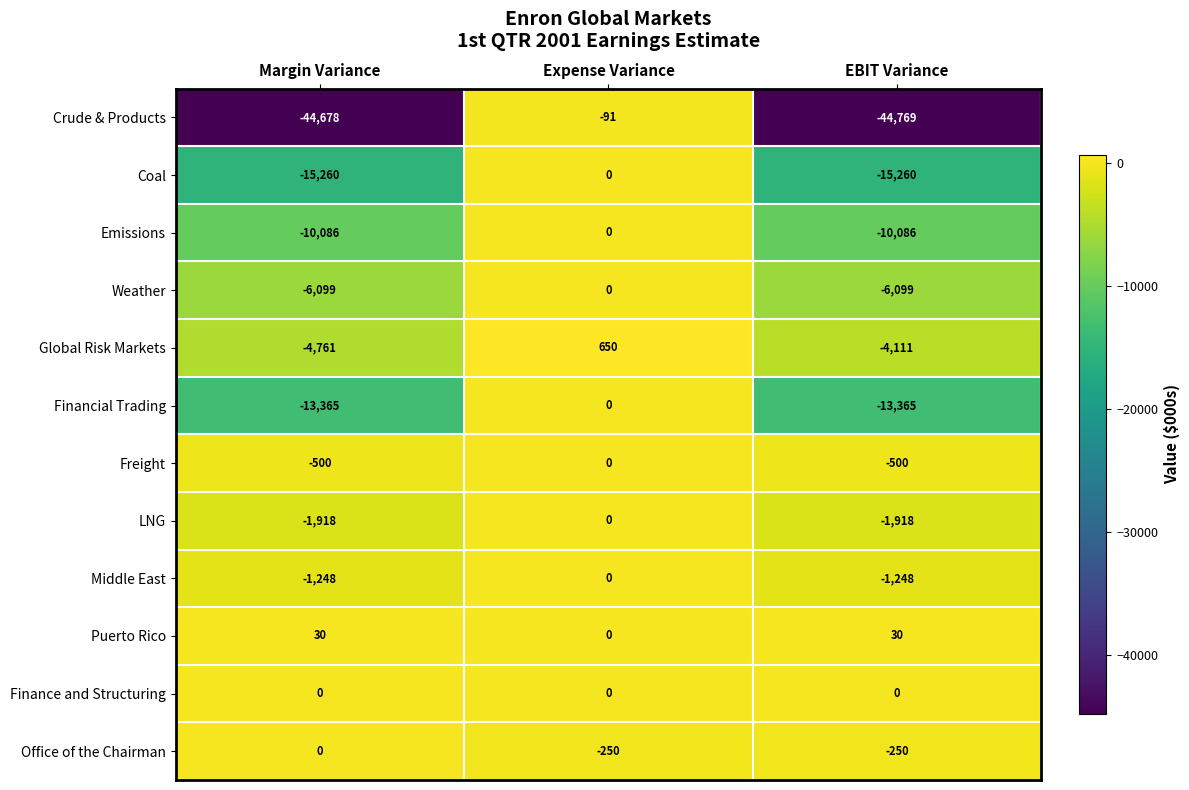

What is the spread (max minus min) of values at EBIT Variance?

44799